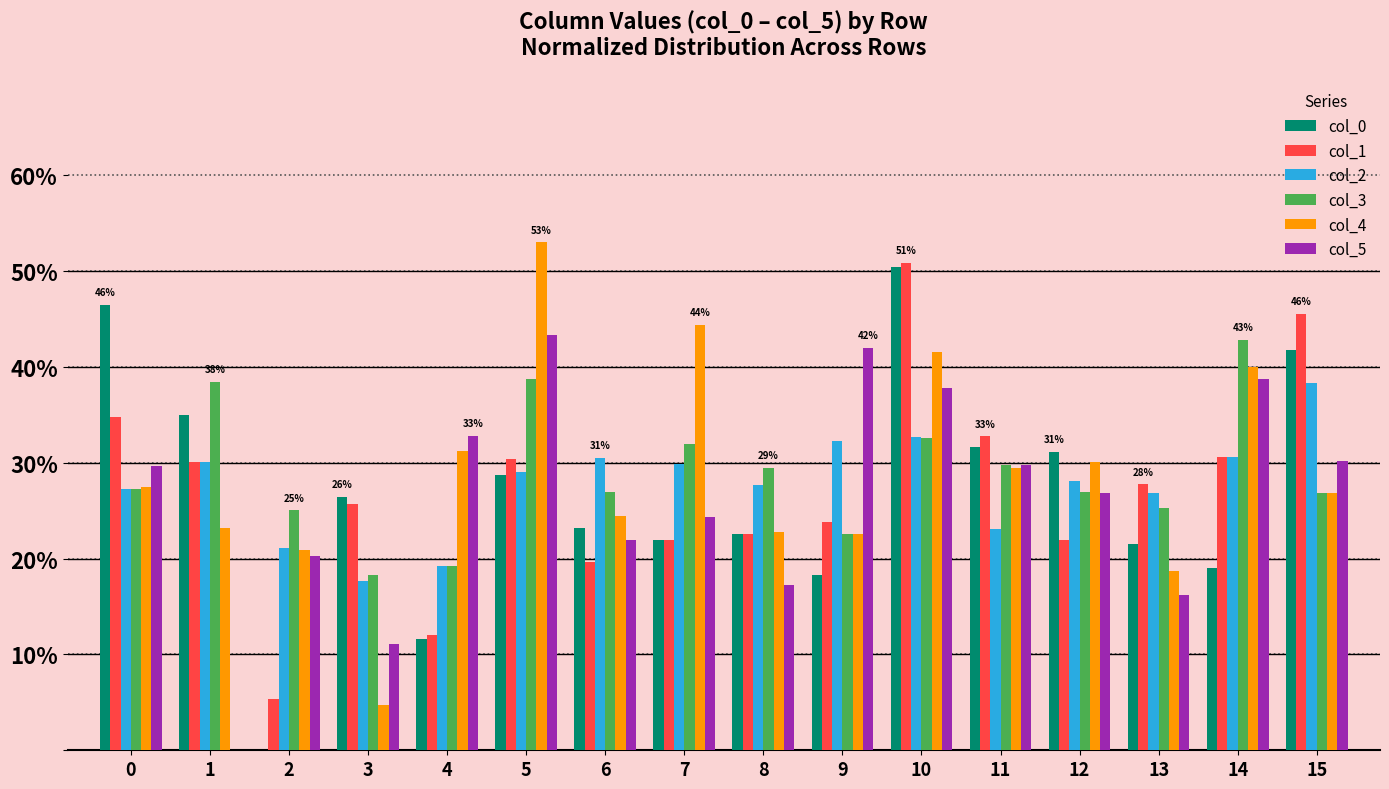

Which series changed the most between 2 and 15?

col_0